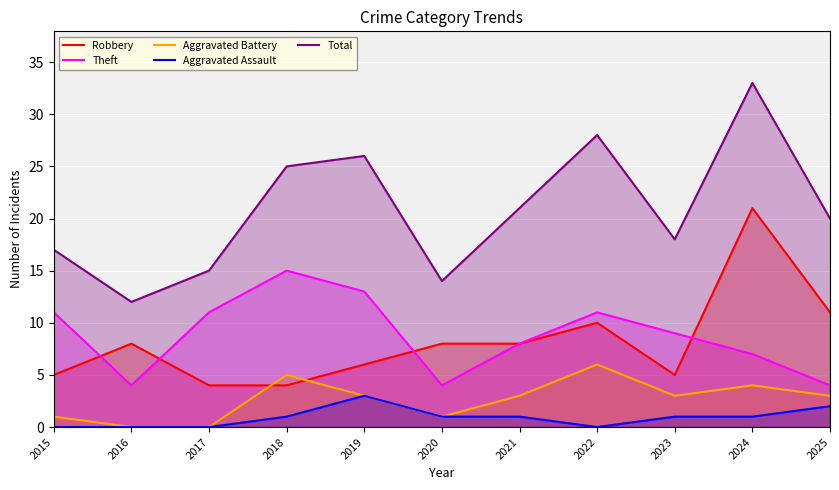

Where is the first local maximum for Total?

2019